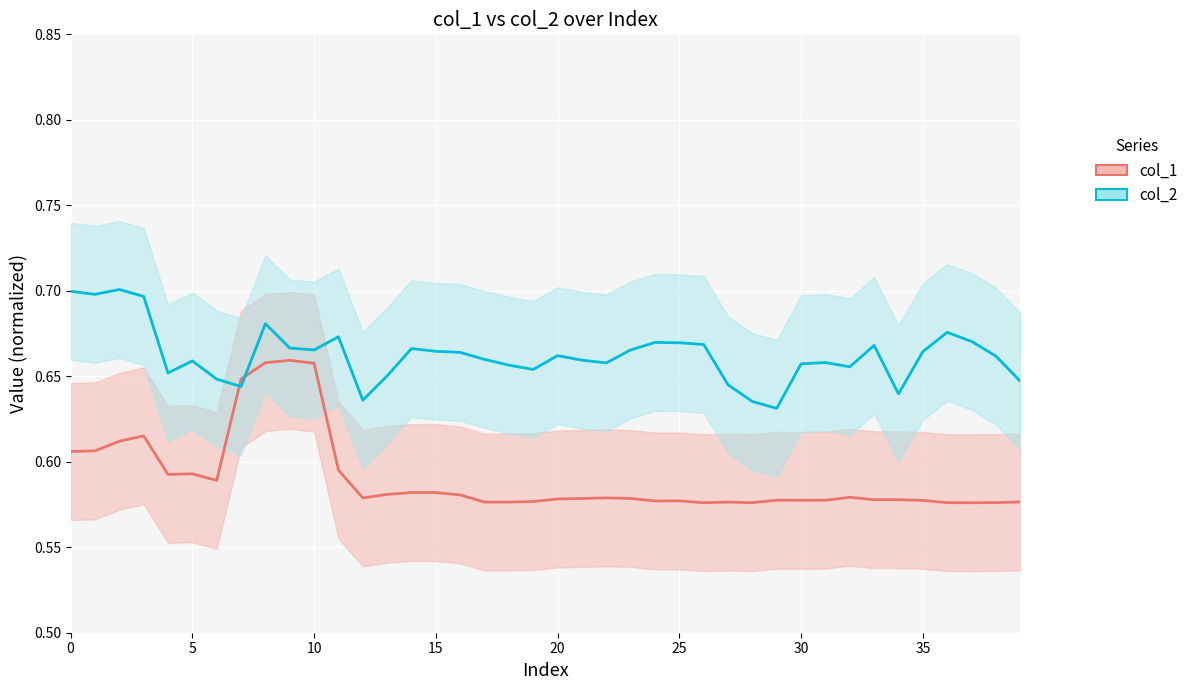

In col_2, how many points are lower than both neighbors (excluding endpoints)?

10